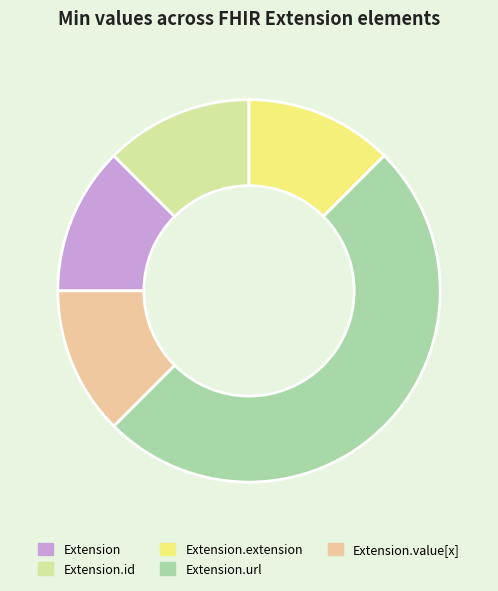

Which category has the biggest portion of the pie?

Extension.url